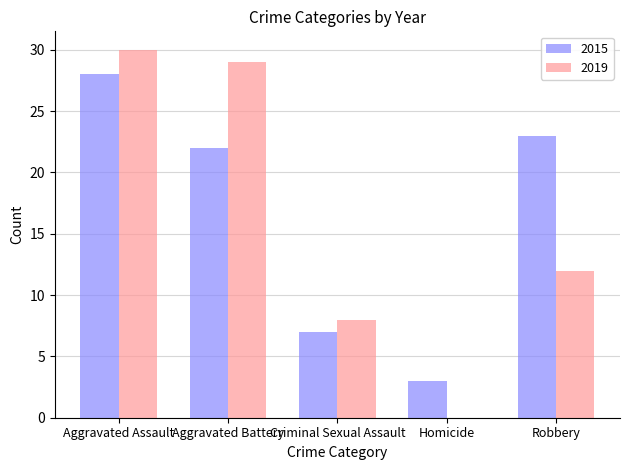

Read the 2015 value at Aggravated Assault, to the nearest 10.

30